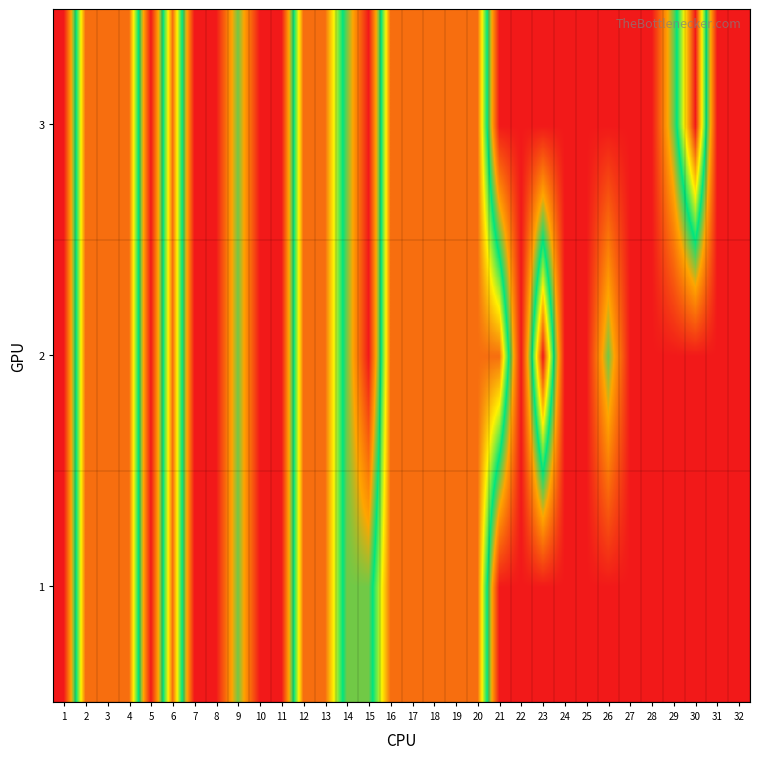

At how many categories does at least one series exceed 78?

14